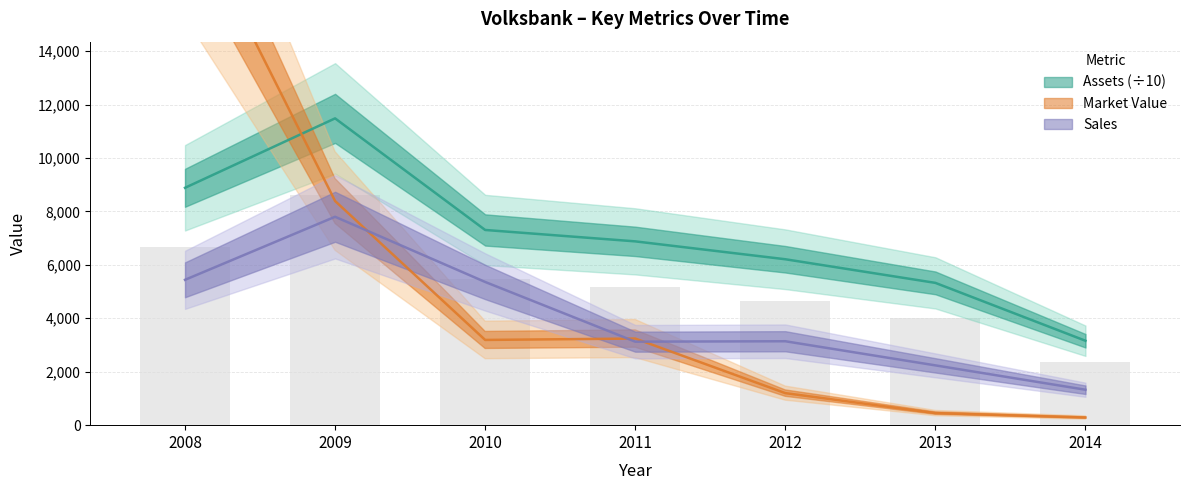

Count the number of data series in this chart.

3